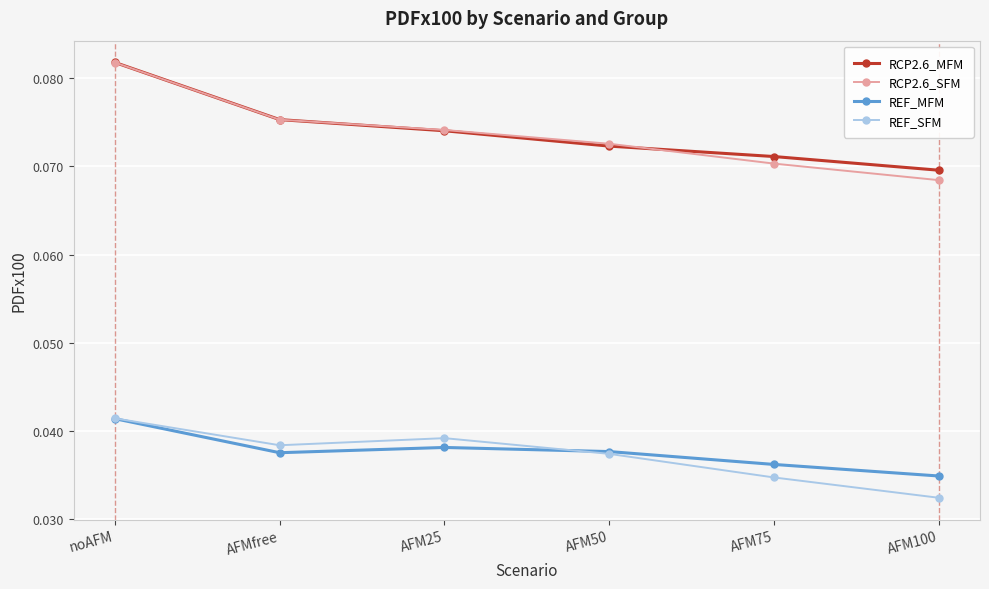

At which category is the sum across all series the highest?

noAFM